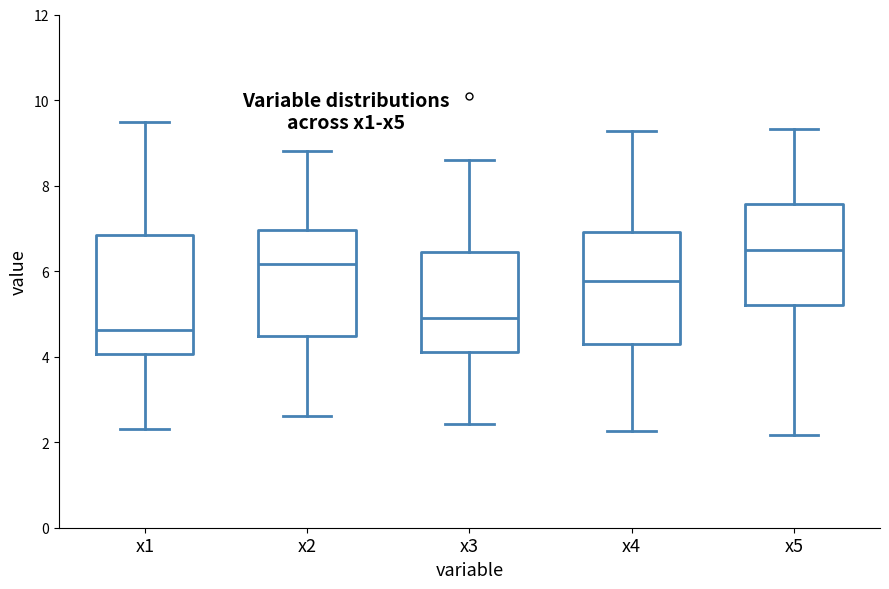

Reading left to right, read every box against the y-axis: the position of its median line, the range the box covers, and the ends of its whiskers. The values are not printed on the chart, so give them approximately, as read against the axis.

x1: median 4.6, box 4.0 to 6.8, whiskers 2.2 to 9.4
x2: median 6.2, box 4.4 to 7.0, whiskers 2.6 to 8.8
x3: median 5.0, box 4.2 to 6.4, whiskers 2.4 to 8.6
x4: median 5.8, box 4.2 to 7.0, whiskers 2.2 to 9.2
x5: median 6.6, box 5.2 to 7.6, whiskers 2.2 to 9.4